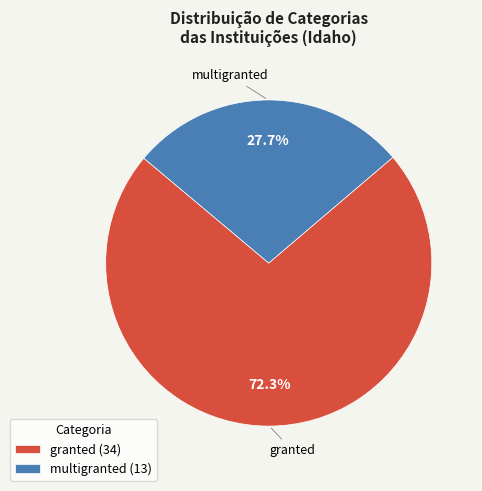

Which slice is the smallest?

multigranted